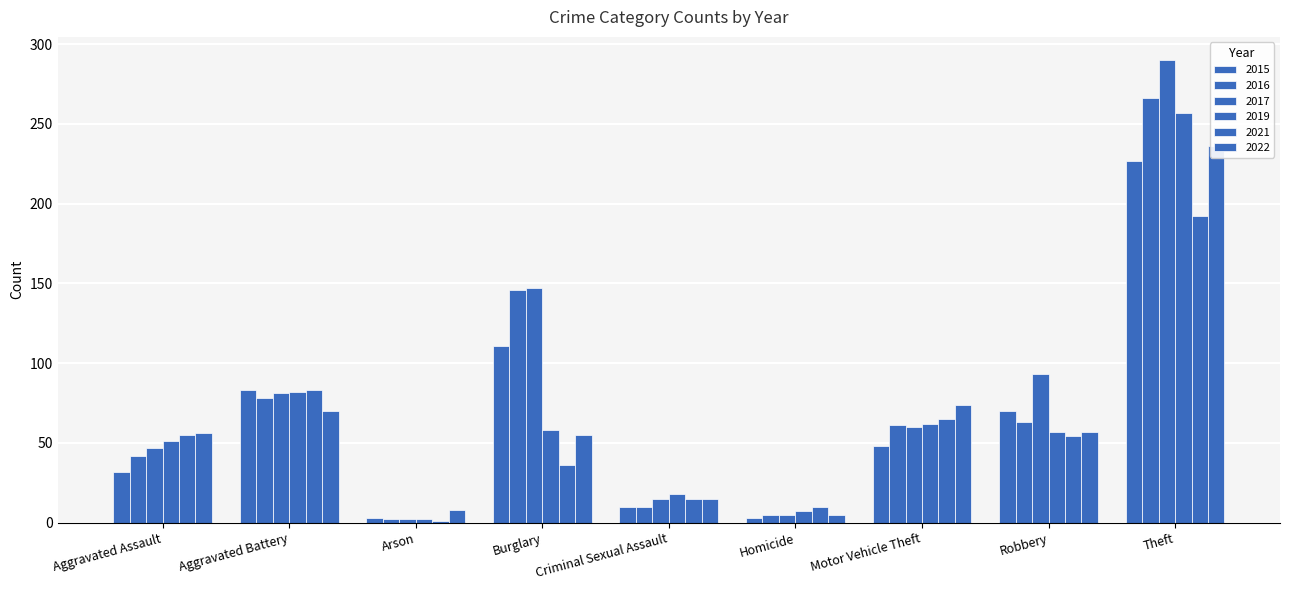

Which series has the widest spread of values?

2017